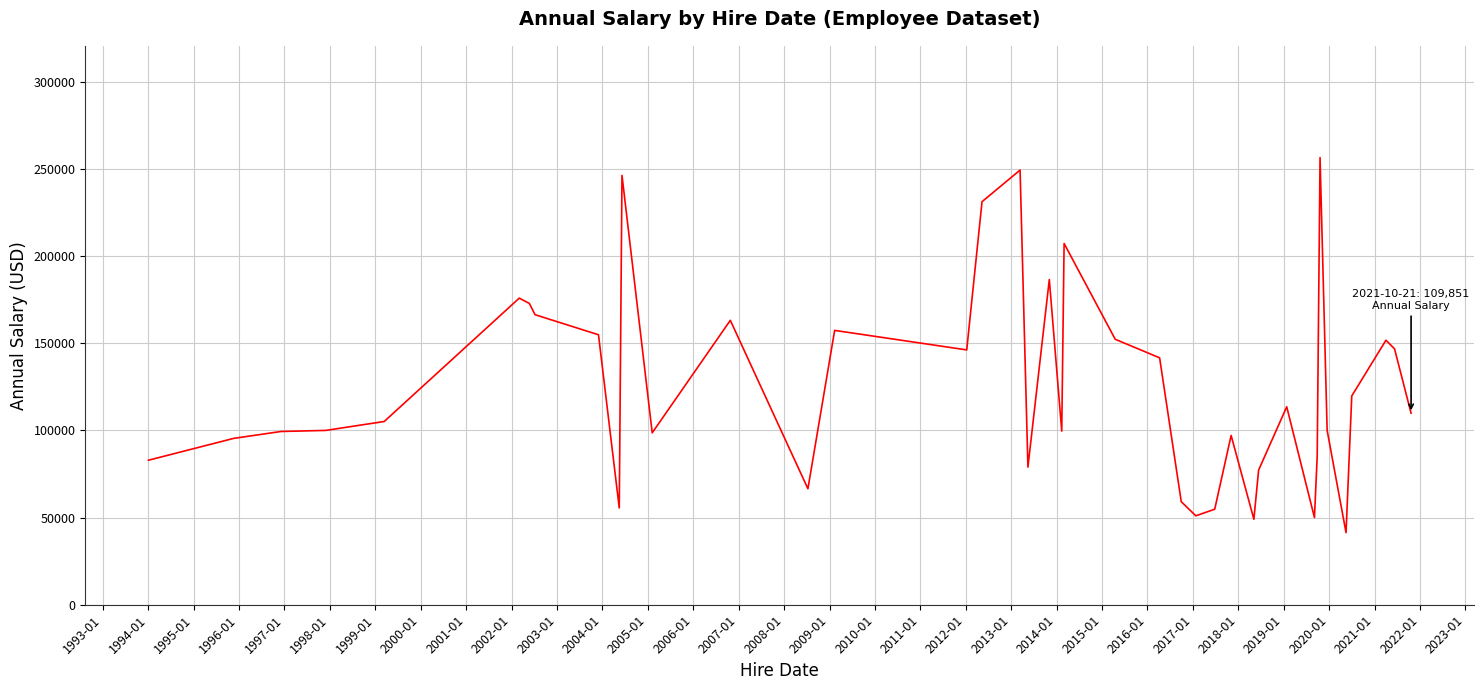

What is the minimum value shown in the chart?

41336